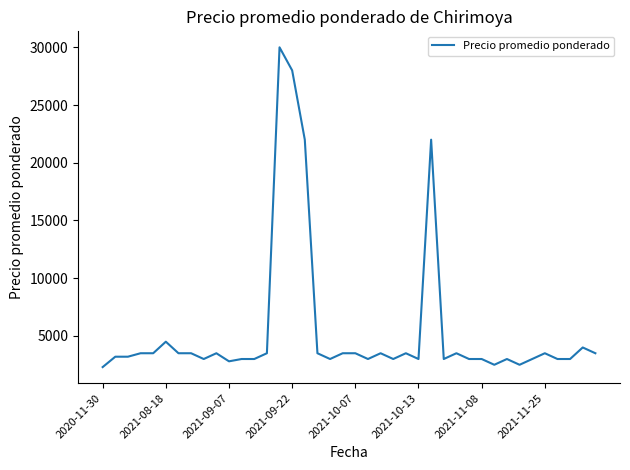

What is the maximum value shown in the chart?

30000